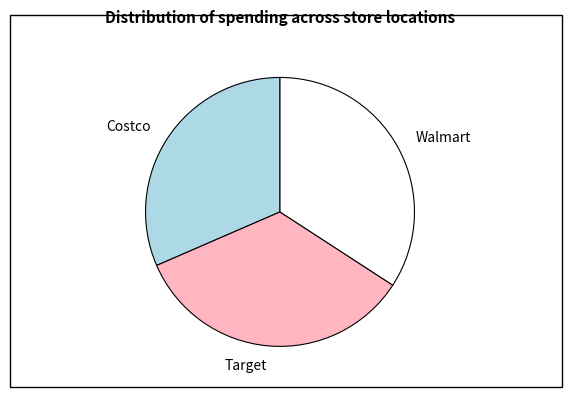

What is the ratio of the value at Costco to the value at Target?

0.9